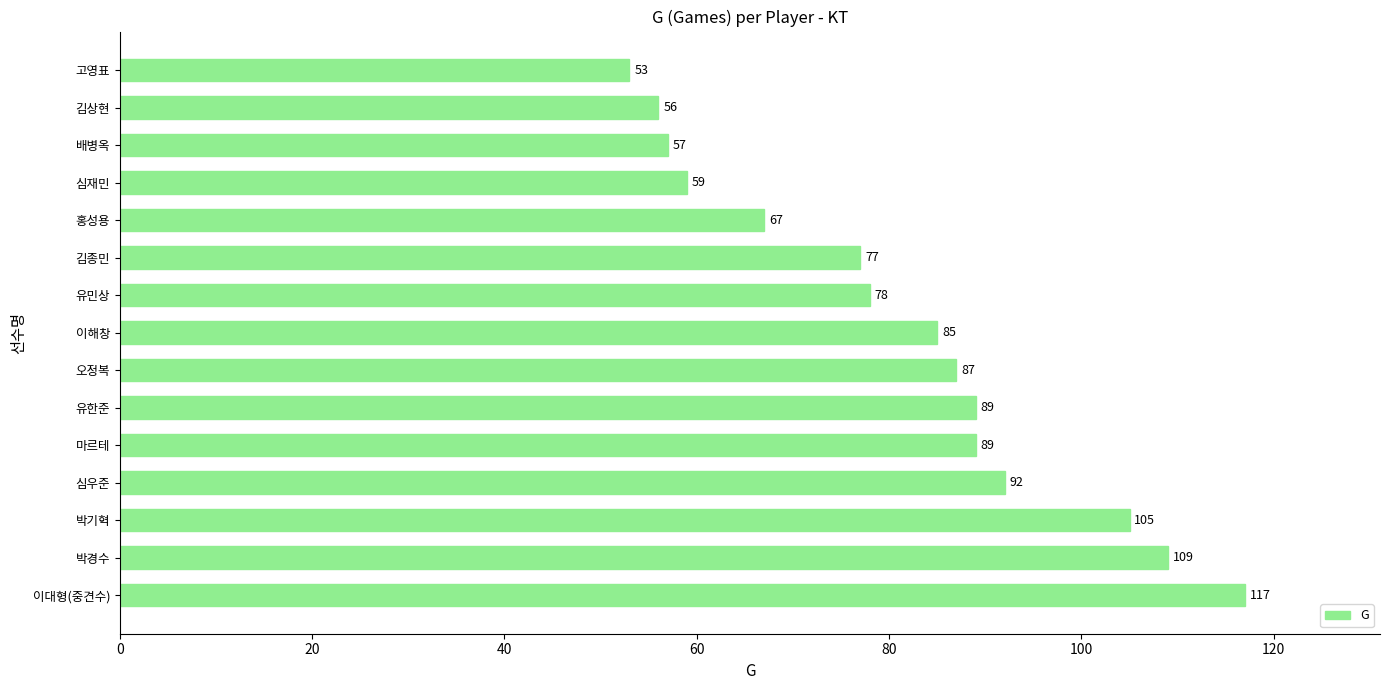

Approximately how many times larger is the value at 오정복 compared to 이해창?

1.0